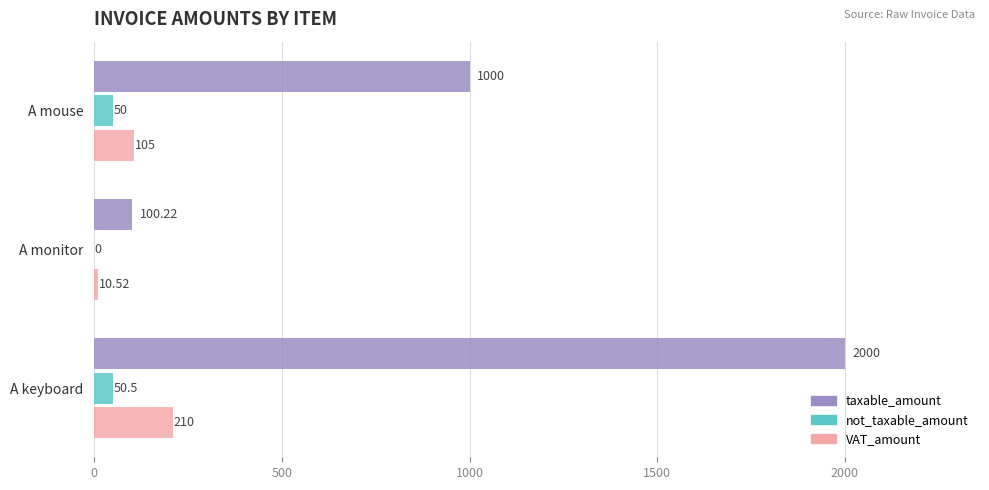

Which series has the largest total across all categories?

taxable_amount